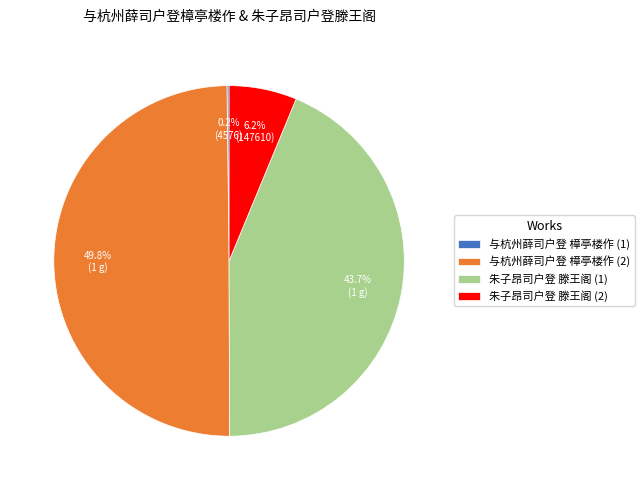

Which slice is the largest?

与杭州薛司户登 樟亭楼作 (2)